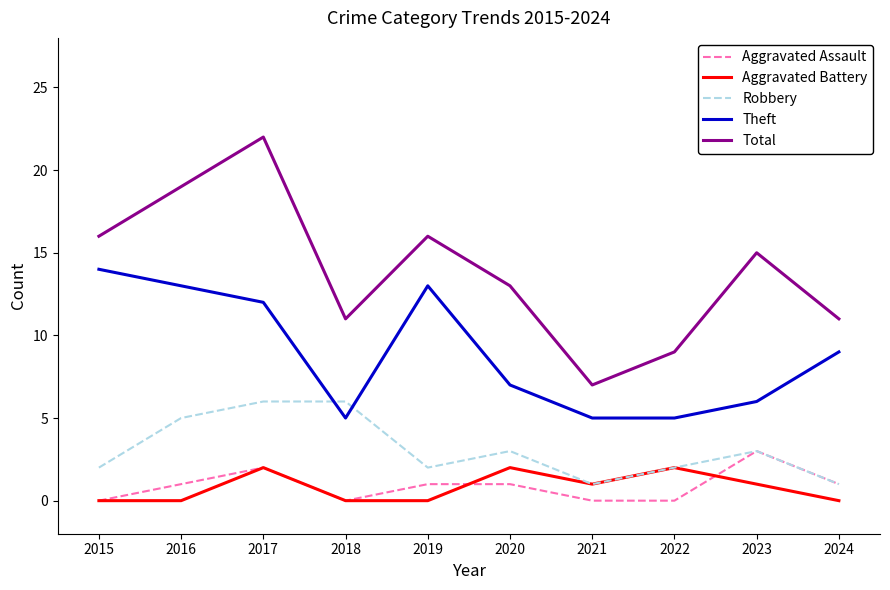

What is the difference between the second highest and minimum values in the Robbery series?

5